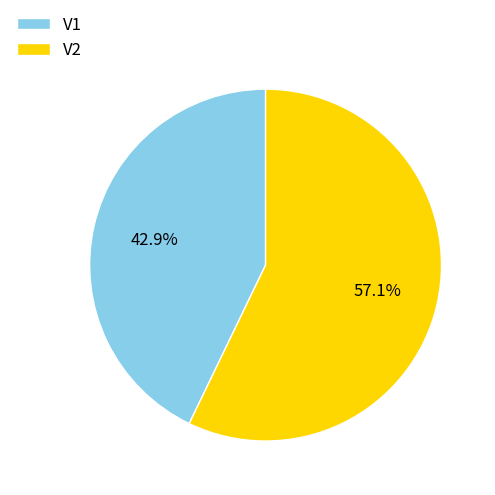

To the nearest percent, what is the average slice percentage?

50%